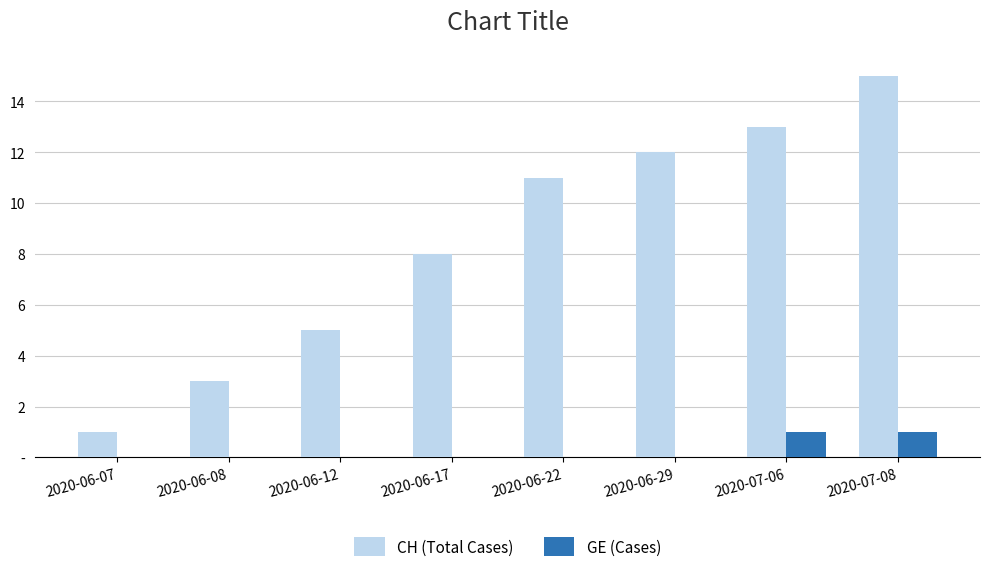

Reading left to right, extract all data points from this chart.

CH (Total Cases): 1	3	5	8	11	12	13	15
GE (Cases): 0	0	0	0	0	0	1	1